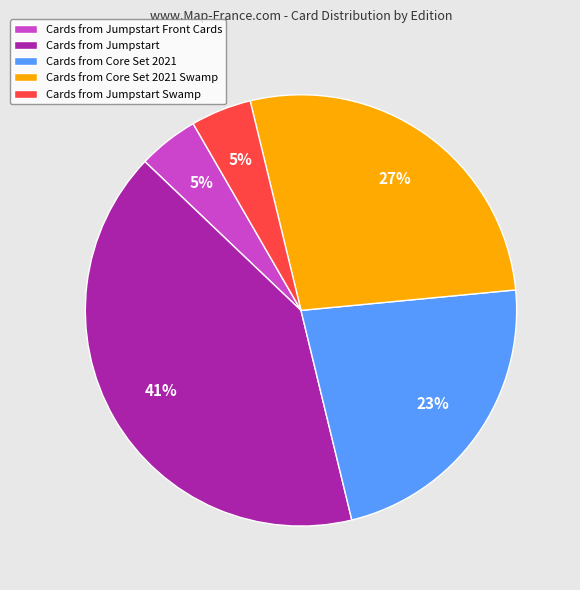

Is the sum of Cards from Jumpstart and Cards from Jumpstart Front Cards greater than half?

No